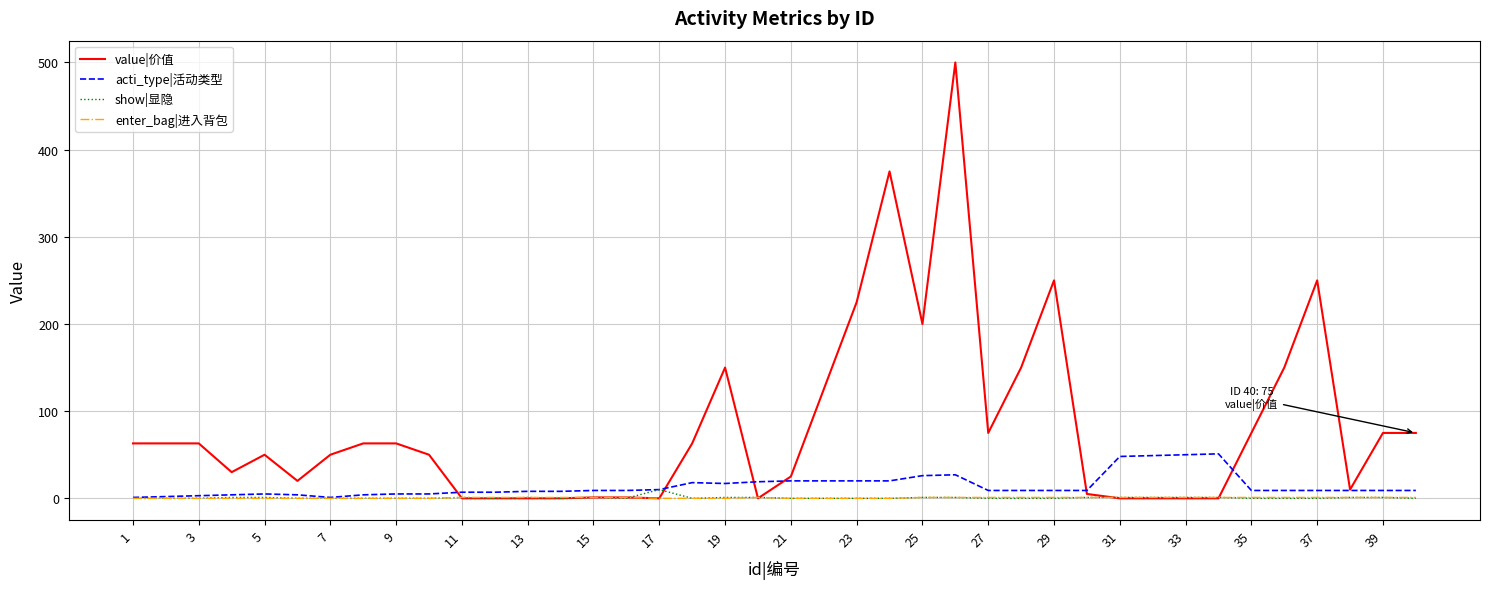

Which series has the largest total across all categories?

value|价值